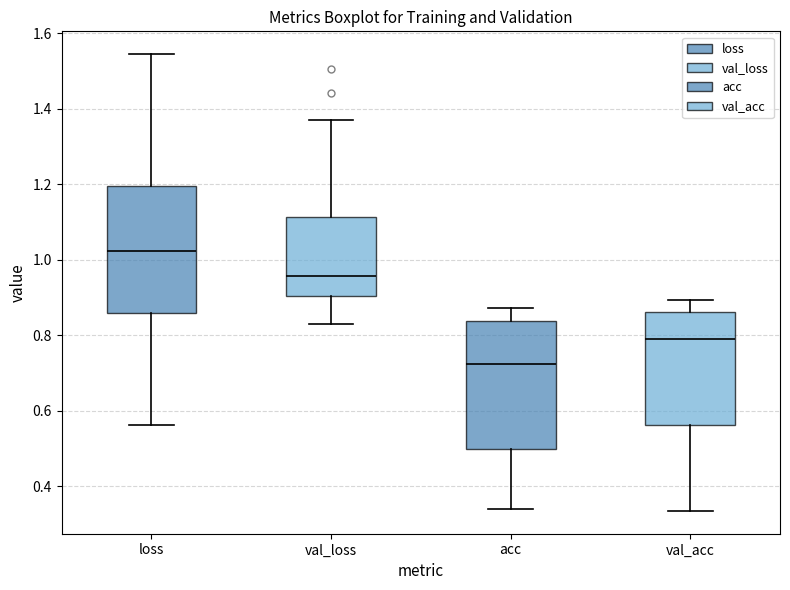

Reading left to right, read every box against the y-axis: the position of its median line, the range the box covers, and the ends of its whiskers. The values are not printed on the chart, so give them approximately, as read against the axis.

loss: median 1.02, box 0.86 to 1.20, whiskers 0.56 to 1.54
val_loss: median 0.96, box 0.90 to 1.12, whiskers 0.82 to 1.36
acc: median 0.72, box 0.50 to 0.84, whiskers 0.34 to 0.88
val_acc: median 0.80, box 0.56 to 0.86, whiskers 0.34 to 0.90